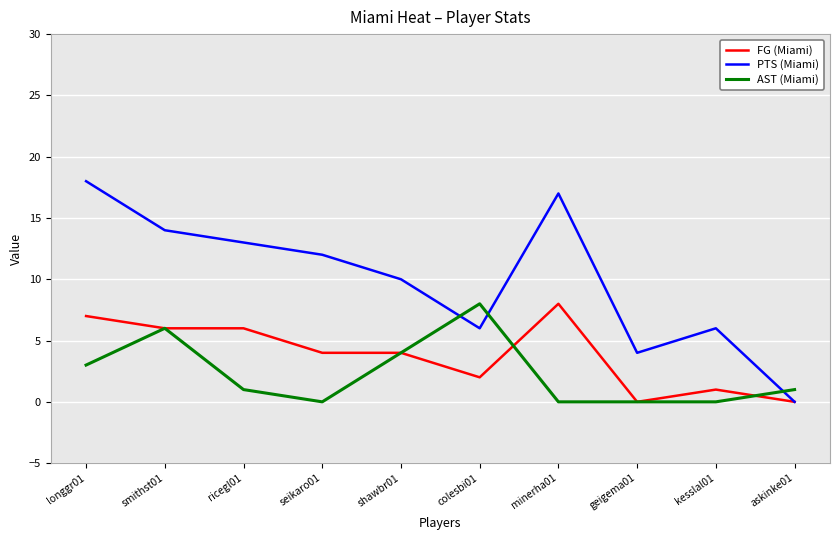

Which series has the widest spread of values?

PTS (Miami)